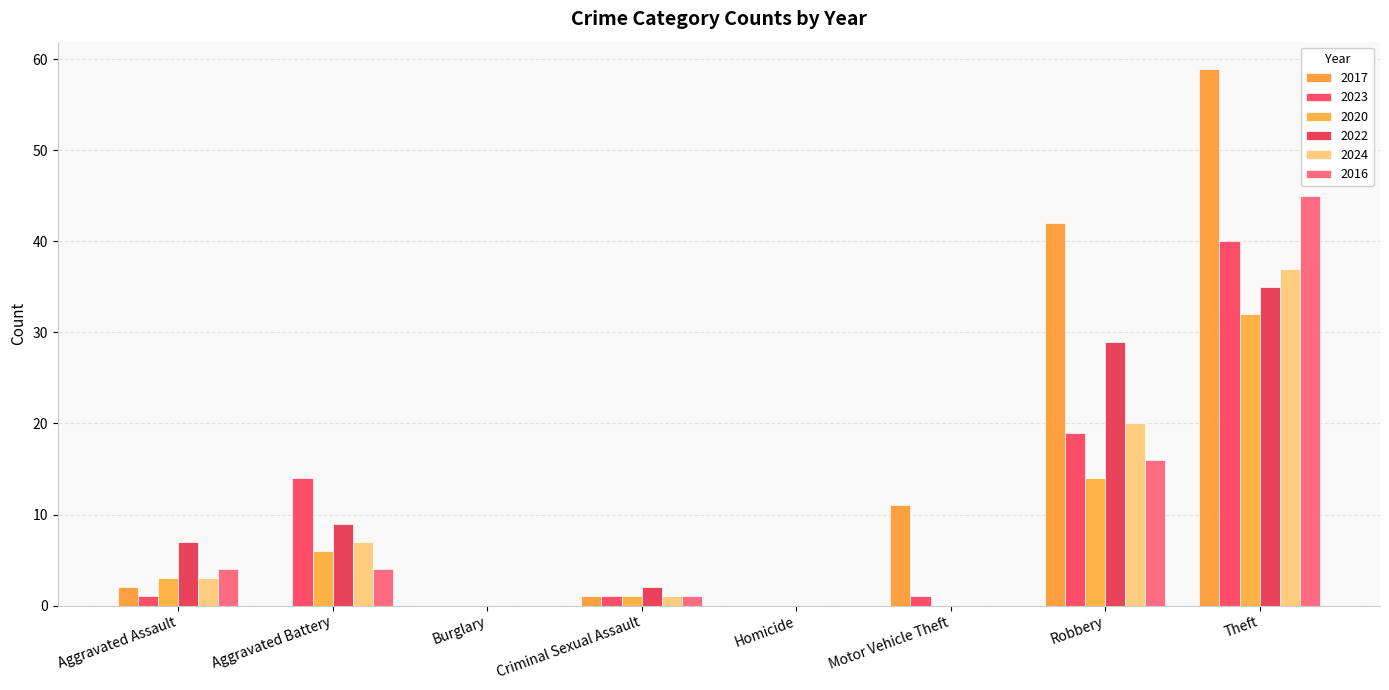

Where does the 2017 series first go above 2?

Motor Vehicle Theft